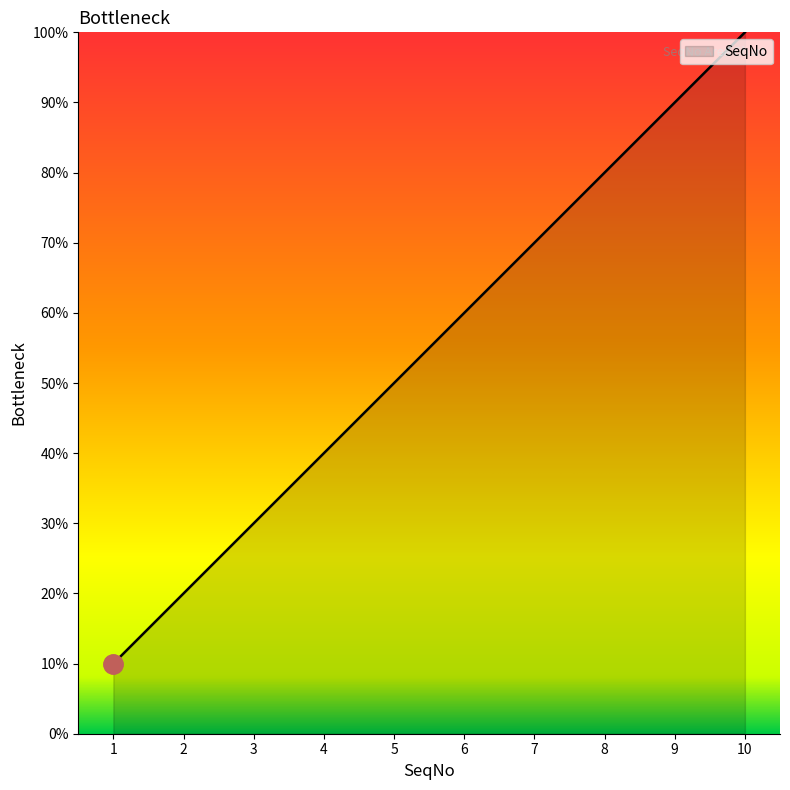

Rank the categories by value from lowest to highest.

1, 2, 3, 4, 5, 6, 7, 8, 9, 10